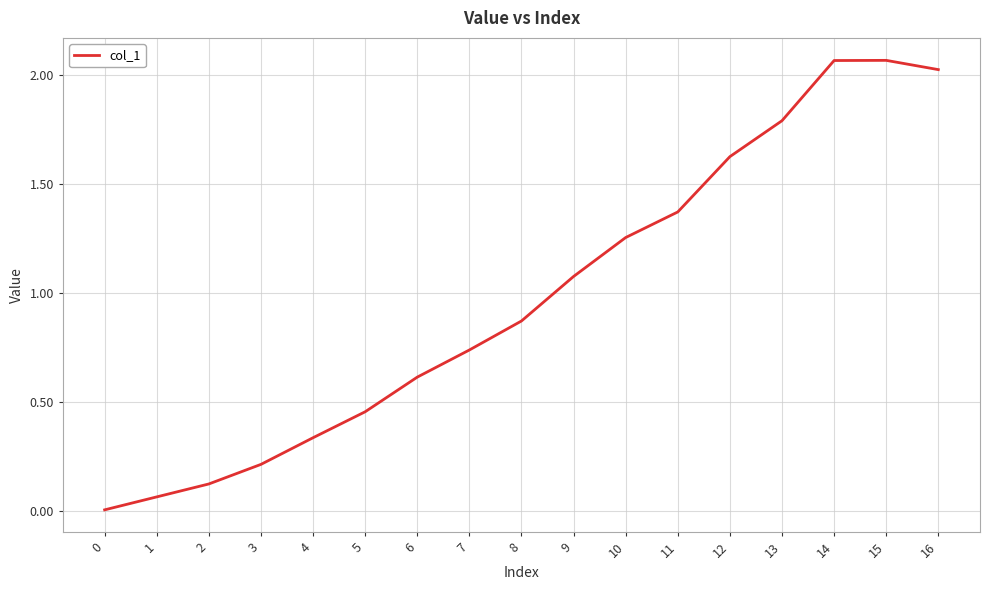

Between 6 and 15, which is larger?

15